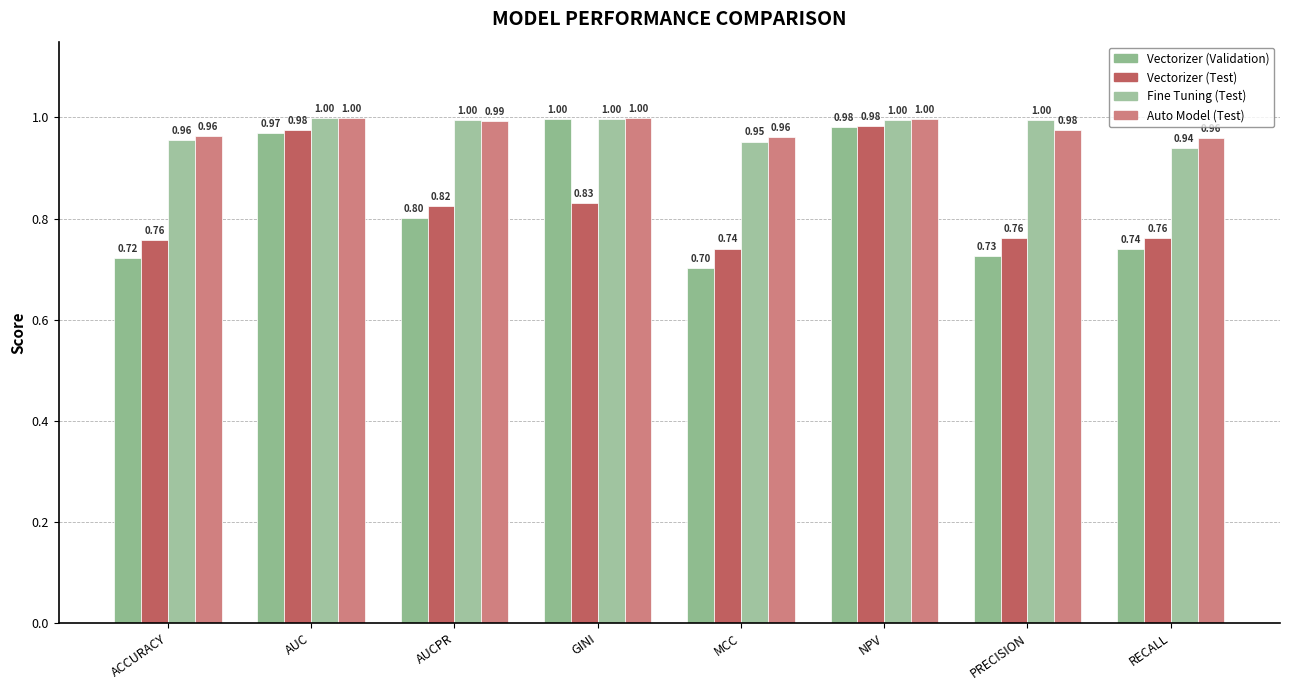

What are all the series names shown in the legend?

Vectorizer (Validation), Vectorizer (Test), Fine Tuning (Test), Auto Model (Test)